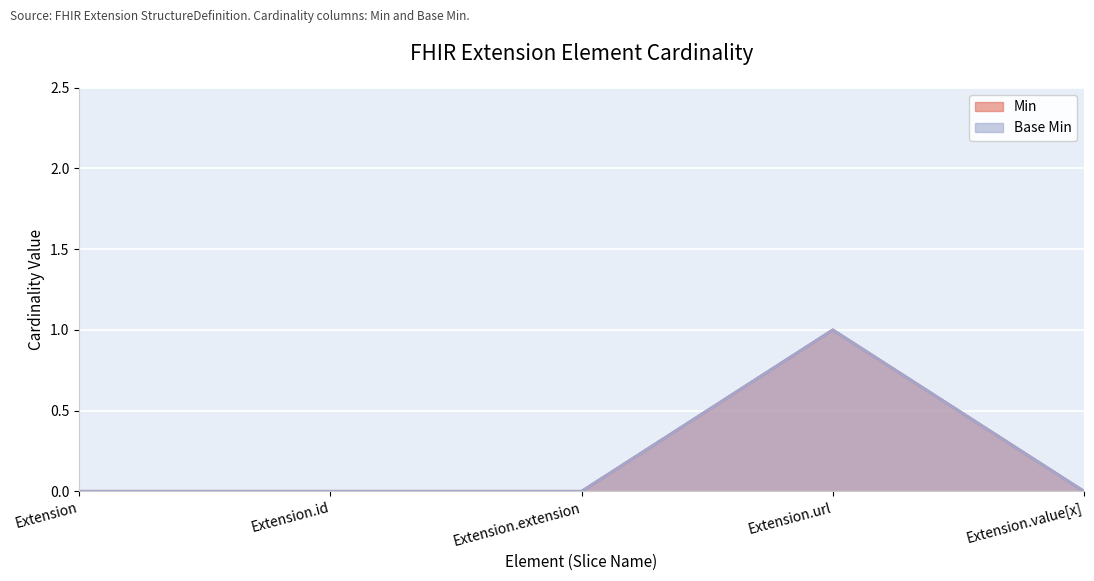

Which has a higher value, Extension.url or Extension.extension?

Extension.url